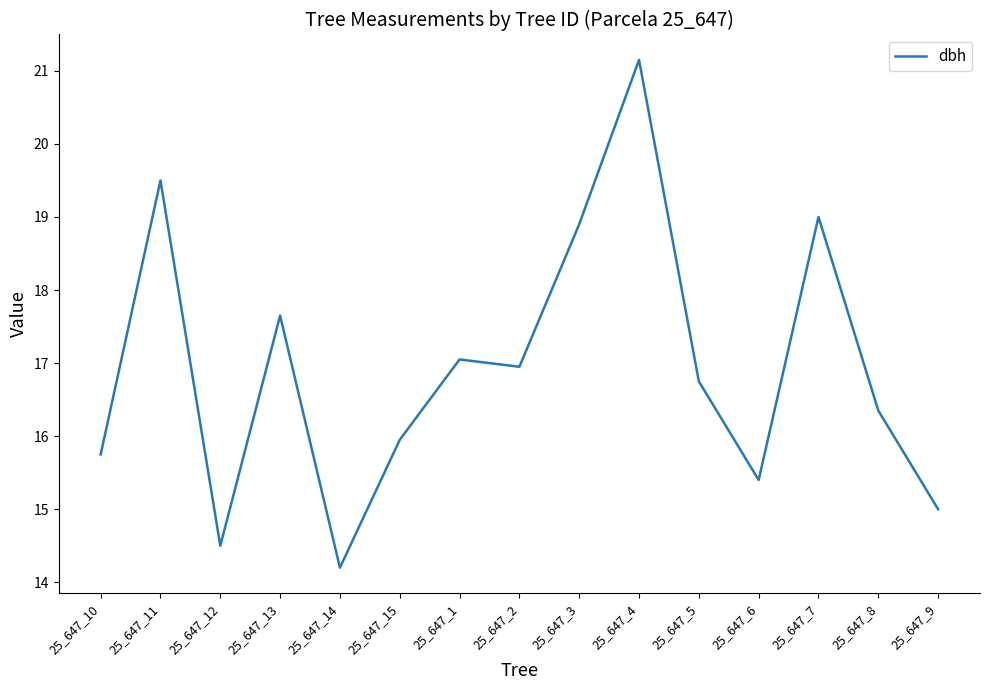

Is it true that the value at 25_647_6 is 27.5?

False